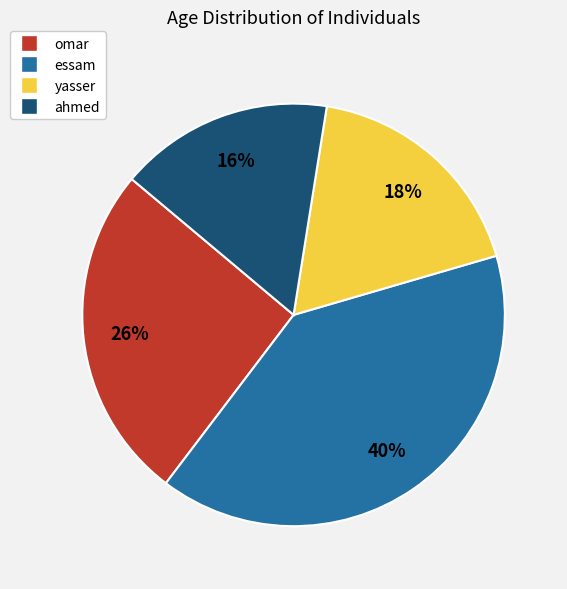

Is it true that essam is 48% of the pie?

False